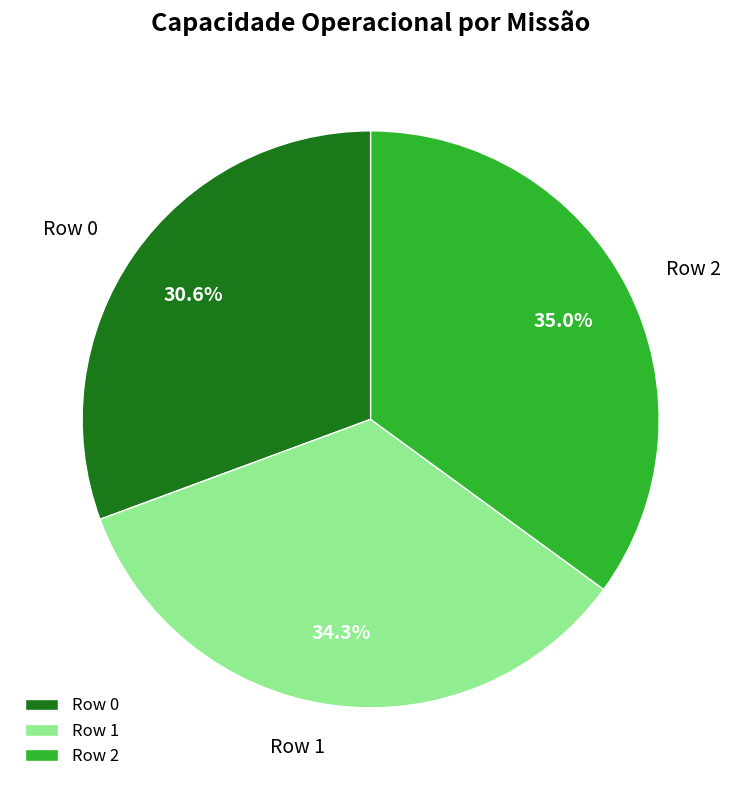

Rank the categories by value from lowest to highest.

Row 0, Row 1, Row 2